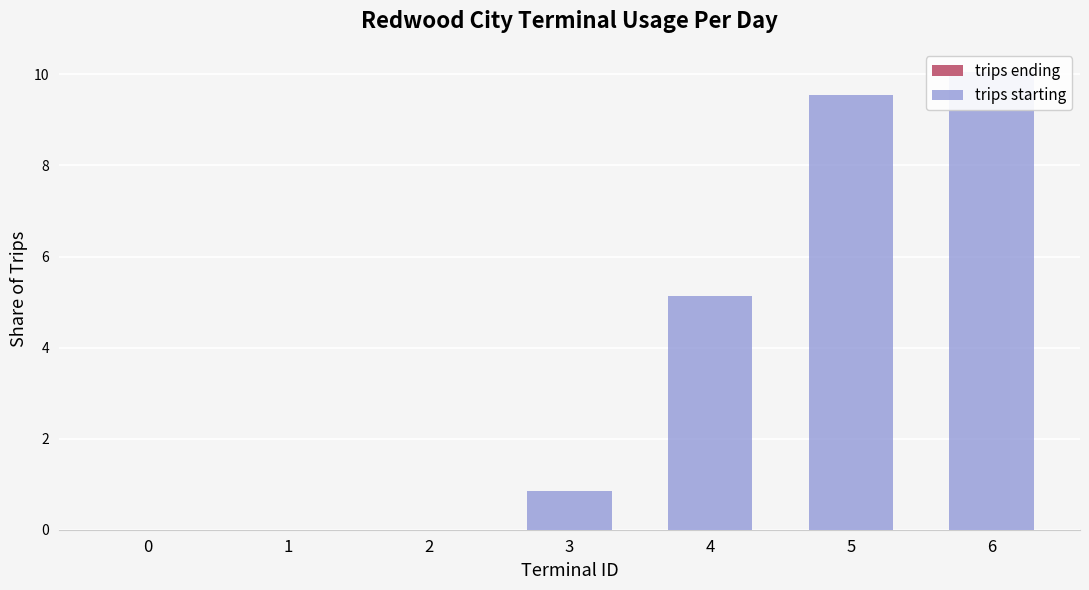

Where is trips starting nearest to the value 5?

4